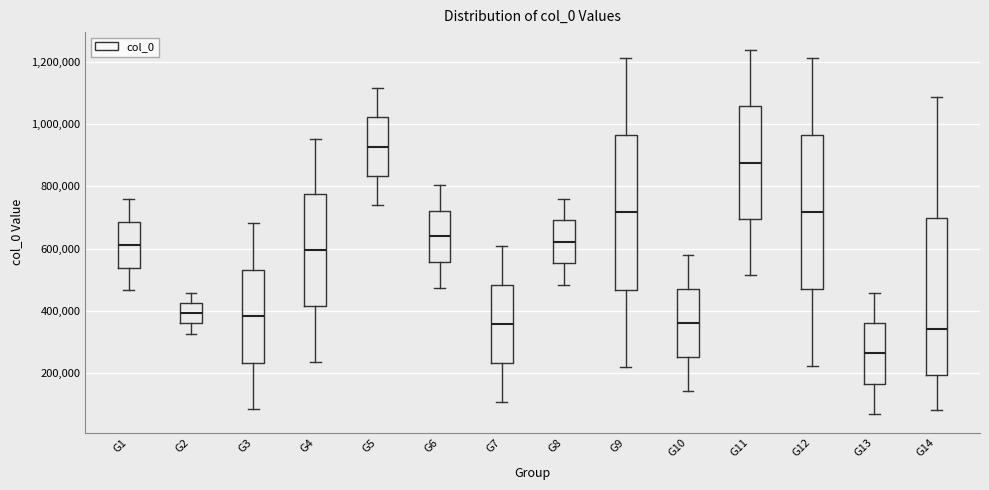

Reading left to right, read every box against the y-axis: the position of its median line, the range the box covers, and the ends of its whiskers. The values are not printed on the chart, so give them approximately, as read against the axis.

G1: median 620000, box 540000 to 680000, whiskers 460000 to 760000
G2: median 400000, box 360000 to 420000, whiskers 320000 to 460000
G3: median 380000, box 240000 to 540000, whiskers 80000 to 680000
G4: median 600000, box 420000 to 780000, whiskers 240000 to 960000
G5: median 920000, box 840000 to 1020000, whiskers 740000 to 1120000
G6: median 640000, box 560000 to 720000, whiskers 480000 to 800000
G7: median 360000, box 240000 to 480000, whiskers 100000 to 600000
G8: median 620000, box 560000 to 700000, whiskers 480000 to 760000
G9: median 720000, box 460000 to 960000, whiskers 220000 to 1220000
G10: median 360000, box 260000 to 480000, whiskers 140000 to 580000
G11: median 880000, box 700000 to 1060000, whiskers 520000 to 1240000
G12: median 720000, box 480000 to 960000, whiskers 220000 to 1220000
G13: median 260000, box 160000 to 360000, whiskers 60000 to 460000
G14: median 340000, box 200000 to 700000, whiskers 80000 to 1080000